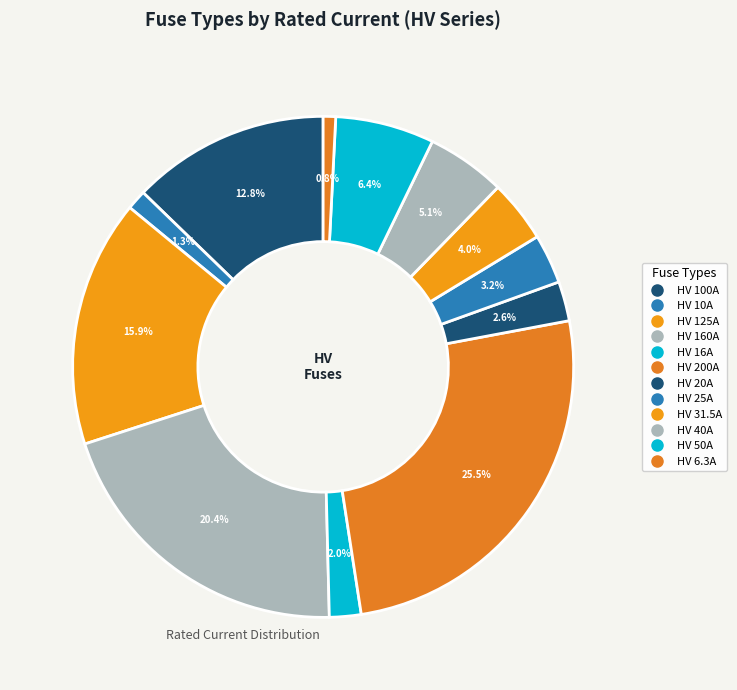

Count the number of slices in the pie.

12